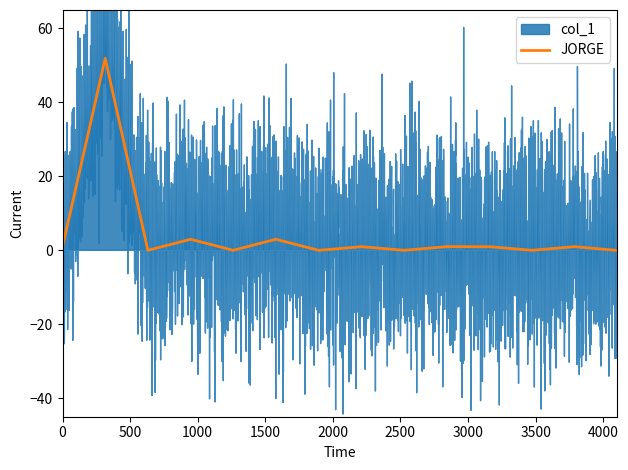

What is the highest value of the col_1 series?

59